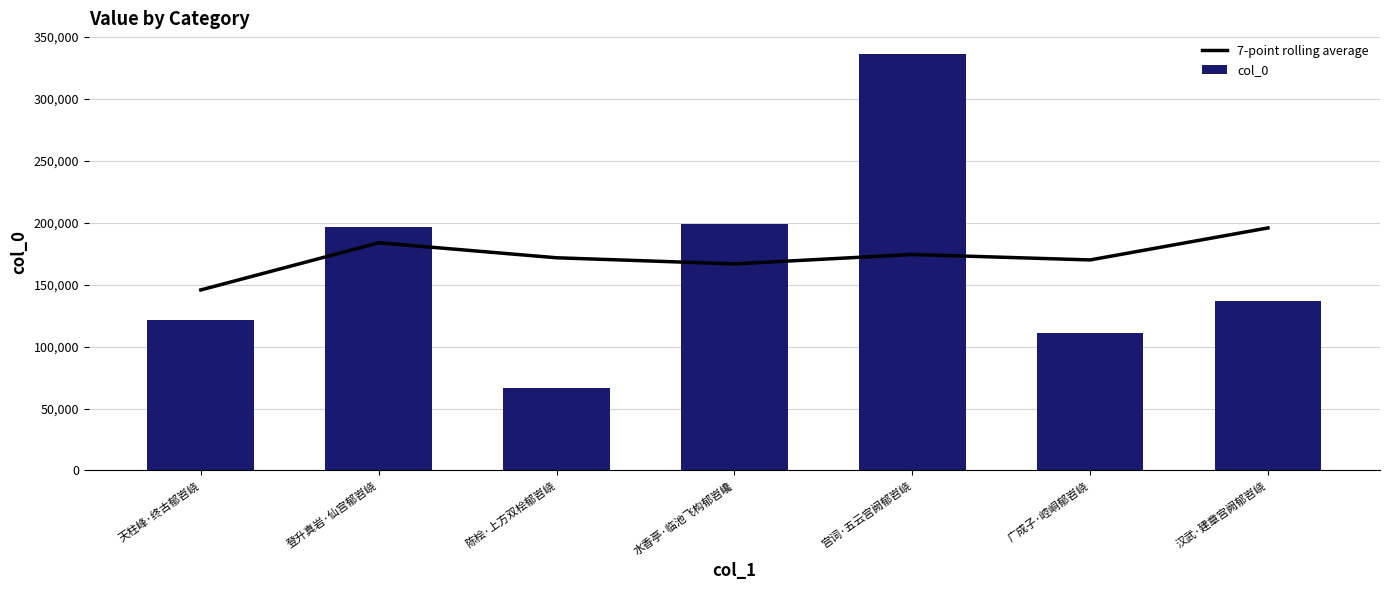

Is the value of 7-point rolling average at 广成子·崆峒郁岧峣 greater than the value of col_0 at 登升真岩·仙宫郁岧峣?

No